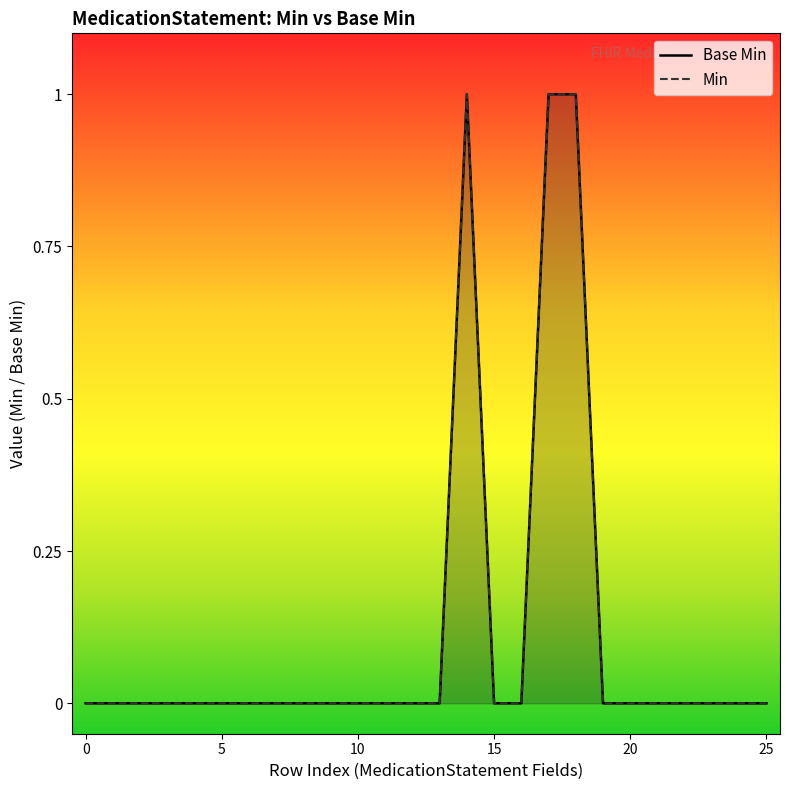

Which series has the widest spread of values?

Base Min